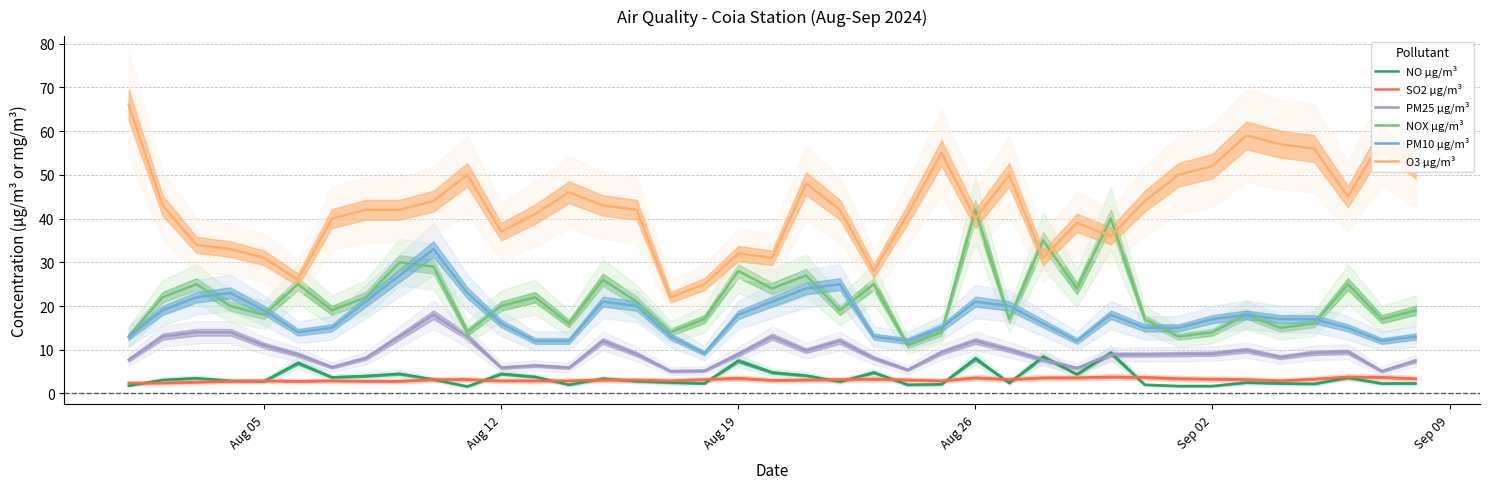

Reading left to right, what are all the values shown in this chart?

NO µg/m³: 1.8	3.1	3.5	2.9	2.8	7.0	3.7	4.0	4.5	3.2	1.6	4.5	3.8	2.0	3.4	2.8	2.5	2.3	7.5	4.8	4.1	2.7	4.8	2.0	2.1	8.0	2.4	8.4	4.4	9.3	2.0	1.7	1.7	2.5	2.3	2.2	3.6	2.3	2.3
SO2 µg/m³: 2.4	2.4	2.6	2.8	2.9	2.8	2.9	2.8	2.8	3.2	3.2	2.9	2.9	2.9	3.1	3.1	2.9	3.2	3.5	3.0	3.1	3.2	3.3	3.1	2.9	3.6	3.2	3.6	3.6	3.8	3.7	3.4	3.3	3.2	2.9	3.3	3.8	3.7	3.4
PM25 µg/m³: 7.7	13.0	14.0	14.0	11.0	8.9	6.0	8.1	13.0	18.0	13.0	5.9	6.4	5.9	12.0	9.0	5.1	5.2	9.0	13.0	9.8	12.0	8.1	5.4	9.4	12.0	10.0	7.7	5.8	8.9	8.9	9.0	9.1	9.9	8.3	9.3	9.5	5.1	7.5
NOX µg/m³: 13.0	22.0	25.0	20.0	18.0	25.0	19.0	22.0	30.0	29.0	14.0	20.0	22.0	16.0	26.0	21.0	14.0	17.0	28.0	24.0	27.0	19.0	25.0	11.0	14.0	42.0	17.0	35.0	24.0	40.0	17.0	13.0	14.0	18.0	15.0	16.0	25.0	17.0	19.0
PM10 µg/m³: 13.0	19.0	22.0	23.0	19.0	14.0	15.0	21.0	27.0	33.0	23.0	16.0	12.0	12.0	21.0	20.0	13.0	9.2	18.0	21.0	24.0	25.0	13.0	12.0	15.0	21.0	20.0	16.0	12.0	18.0	15.0	15.0	17.0	18.0	17.0	17.0	15.0	12.0	13.0
O3 µg/m³: 66.0	43.0	34.0	33.0	31.0	26.0	40.0	42.0	42.0	44.0	50.0	37.0	41.0	46.0	43.0	42.0	22.0	25.0	32.0	31.0	48.0	42.0	28.0	41.0	55.0	40.0	50.0	31.0	39.0	36.0	44.0	50.0	52.0	59.0	57.0	56.0	45.0	58.0	52.0